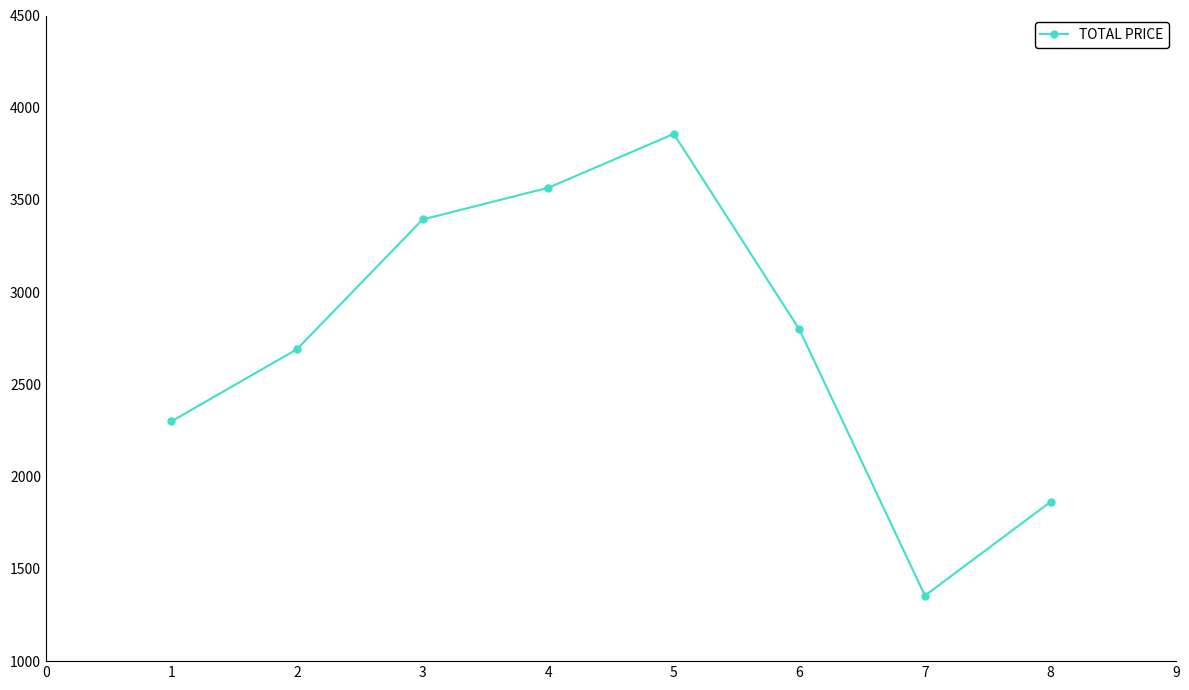

Count the number of categories in the chart.

8